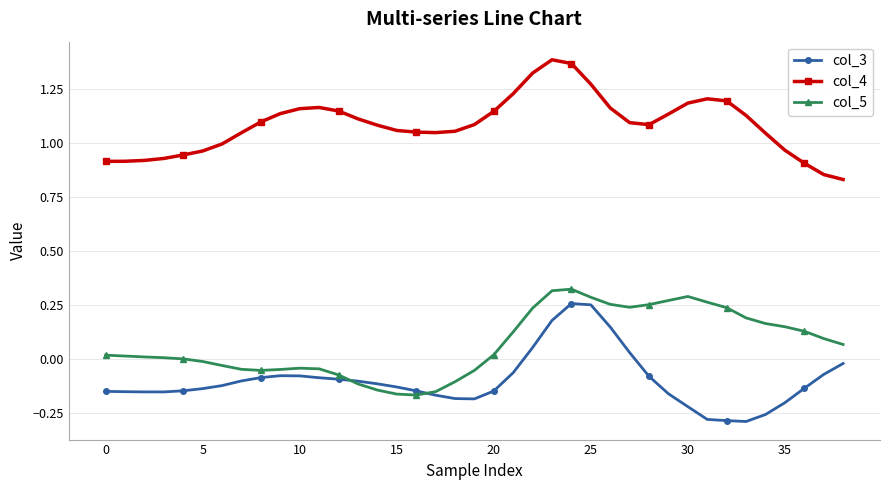

True or false: col_5 and col_4 intersect in this chart.

False